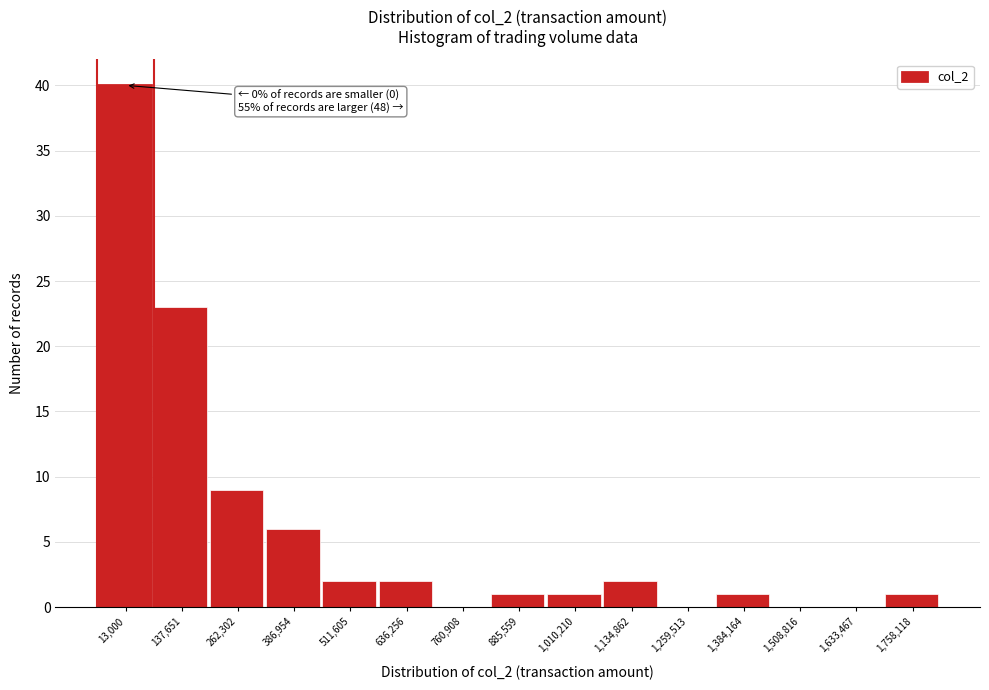

Reading left to right, transcribe all the data shown in this chart.

13,000=40	137,651=23	262,302=9	386,954=6	511,605=2	636,256=2	760,908=0	885,559=1	1,010,210=1	1,134,862=2	1,259,513=0	1,384,164=1	1,508,816=0	1,633,467=0	1,758,118=1